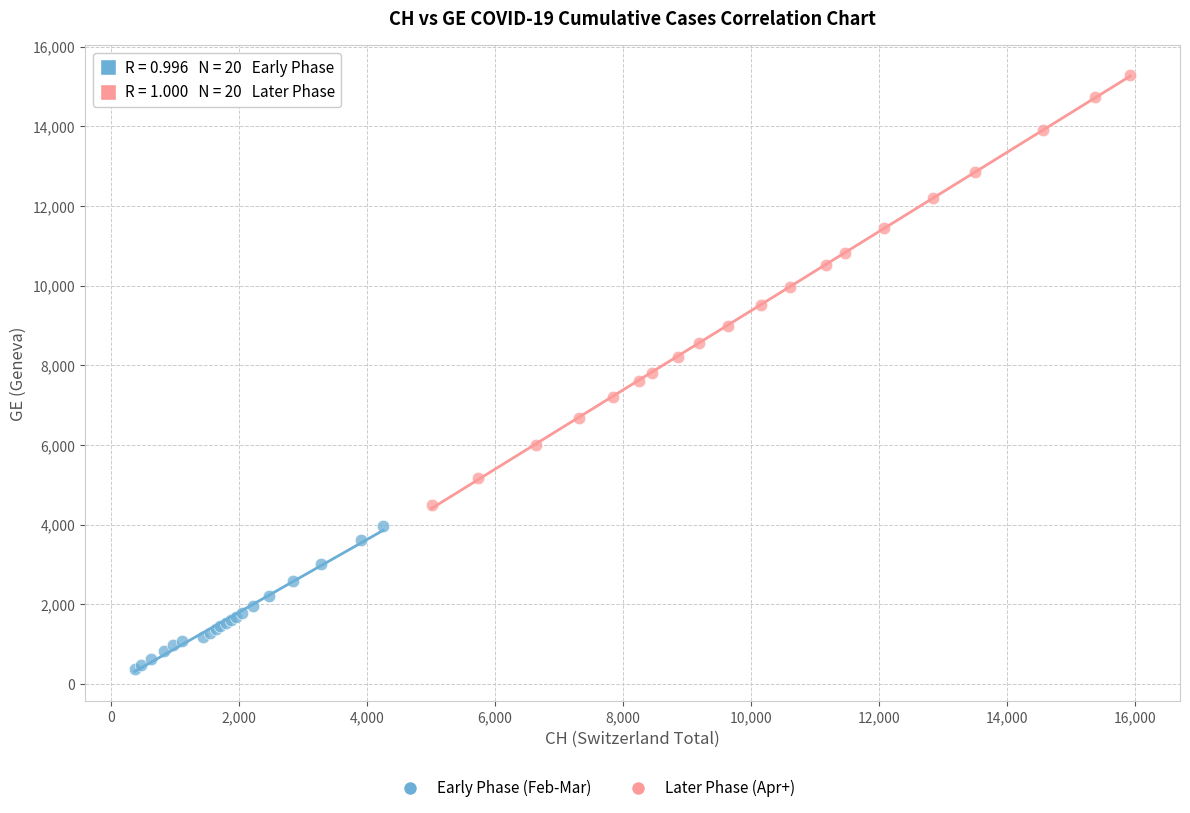

Which series has the largest Y range (max minus min)?

Later Phase (Apr+)